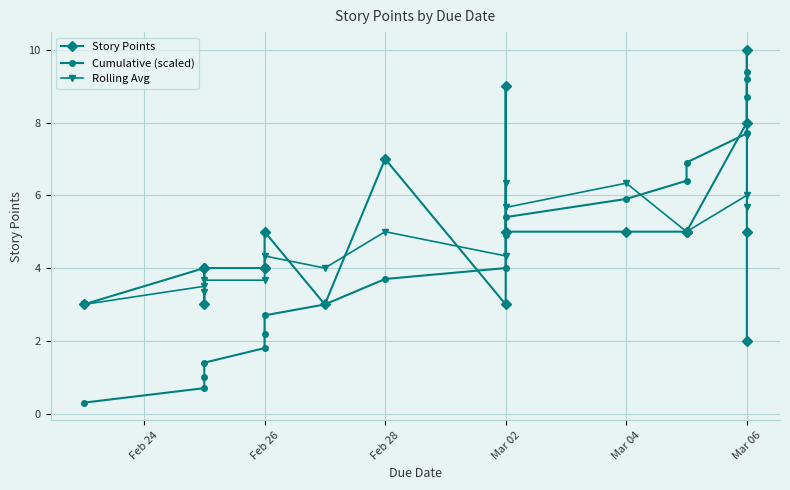

True or false: Story Points has a value of 2.0 at Mar 06.

True